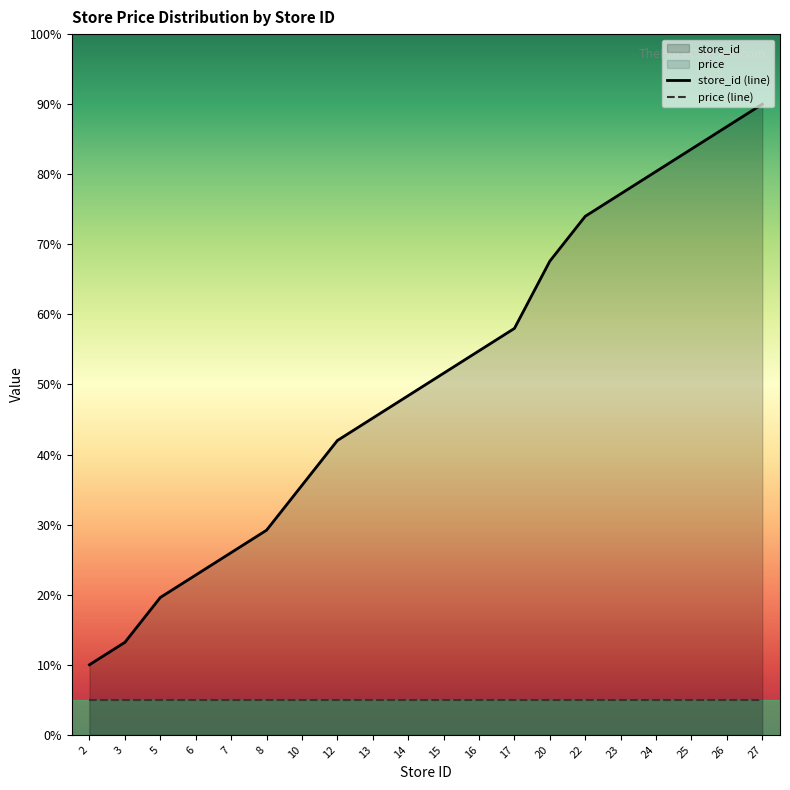

Which category has the highest value across all series?

27